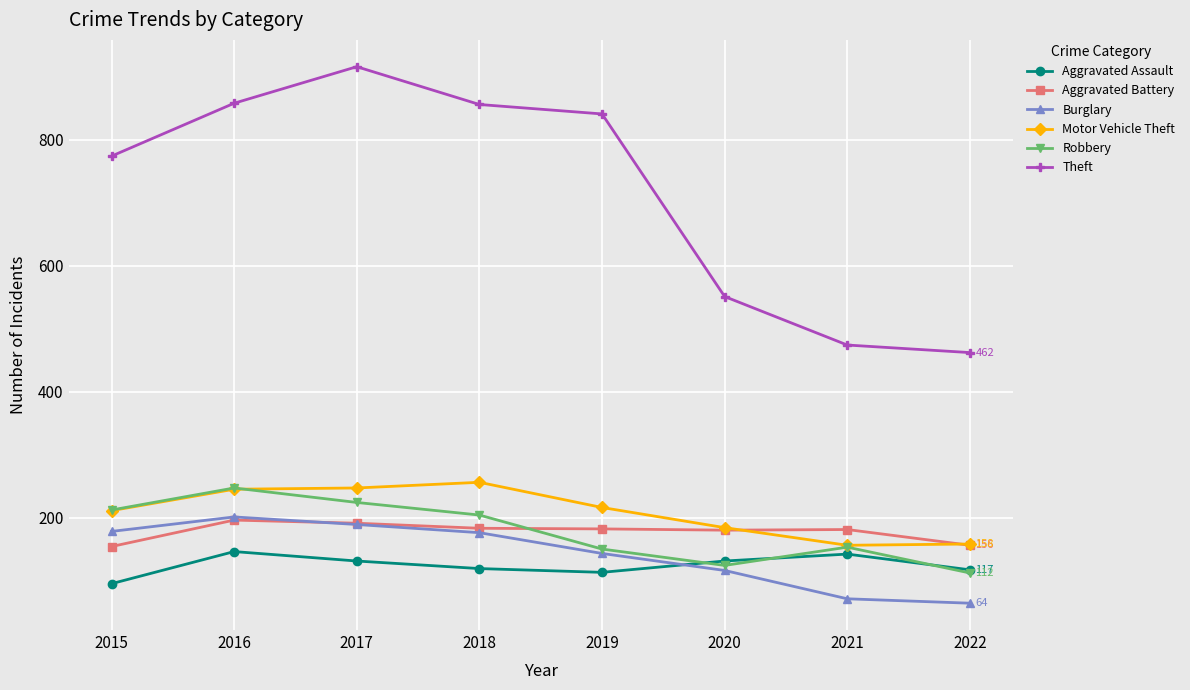

At which label does Robbery first exceed 204?

2015